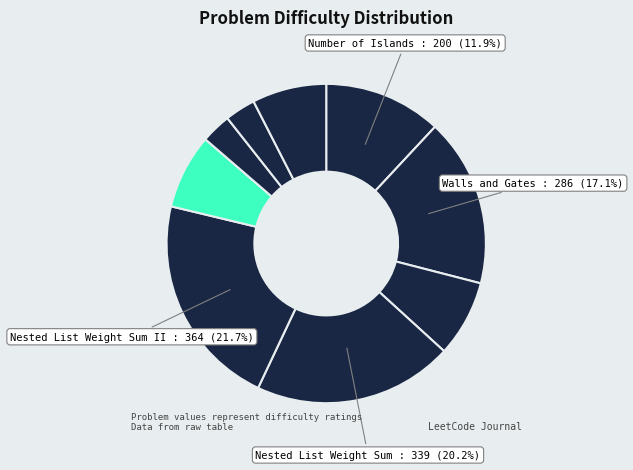

How many slices are in this pie chart?

9